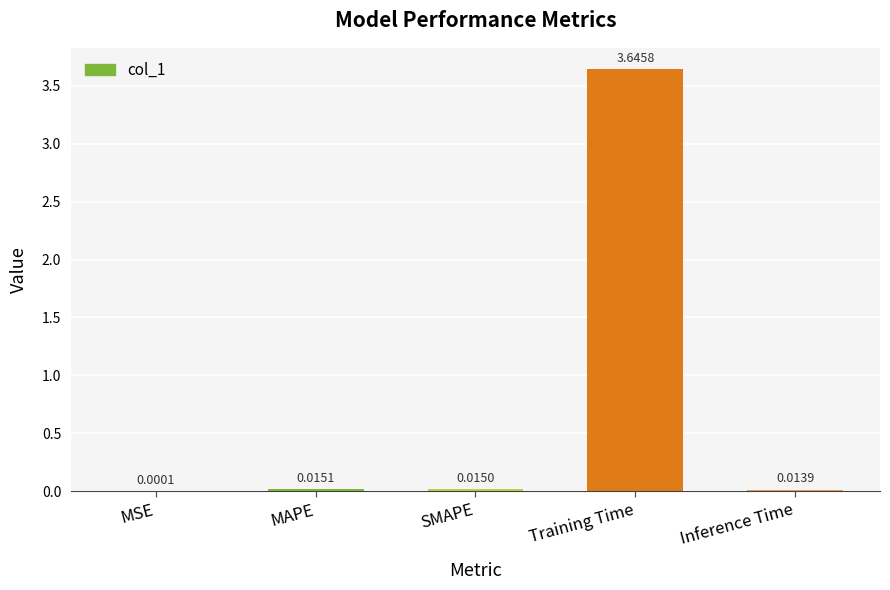

Which has a higher value, Training Time or MSE?

Training Time